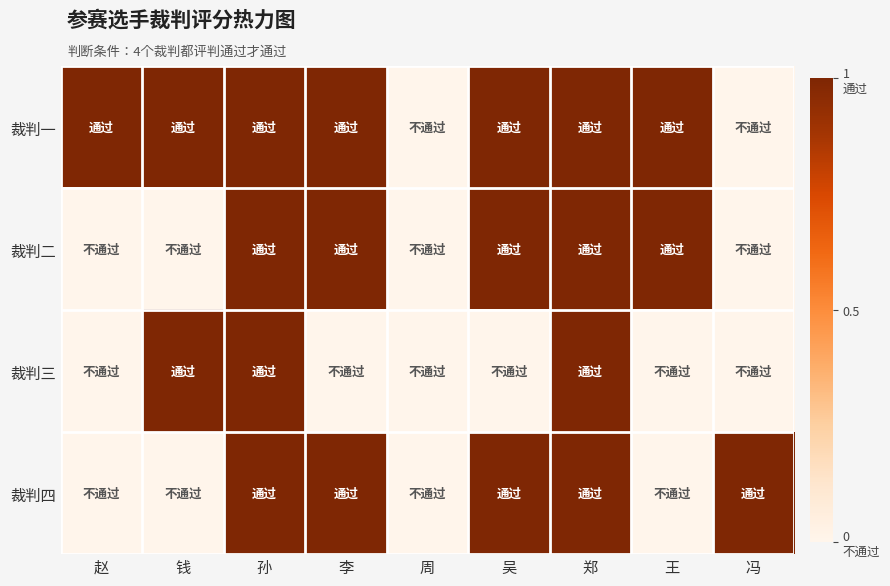

At how many categories does at least one series exceed 0?

8